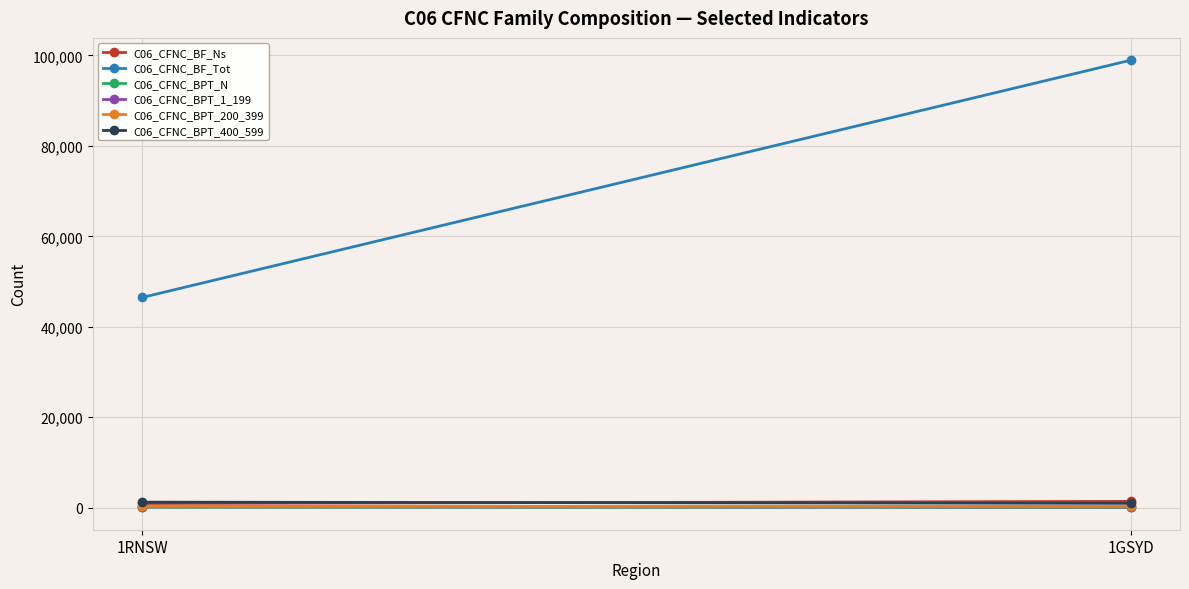

Rank the categories by C06_CFNC_BPT_400_599 value from lowest to highest.

1GSYD, 1RNSW